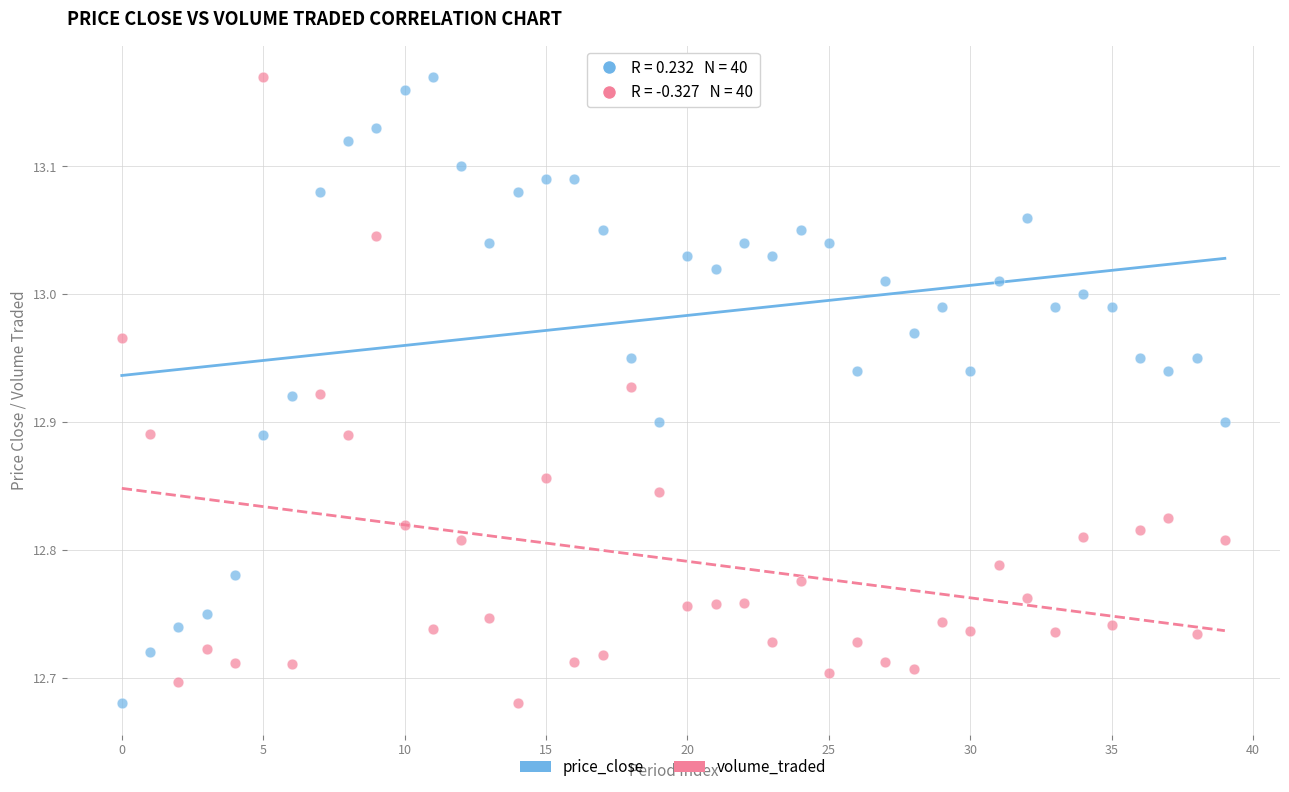

Across all data points, what is the range of Y values (max minus min)?

0.5